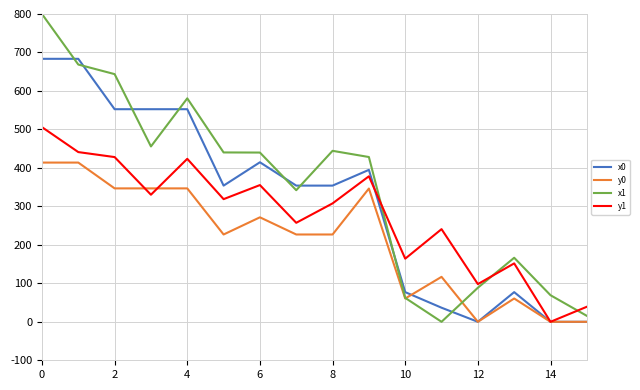

What is the maximum value for y1?

505.9